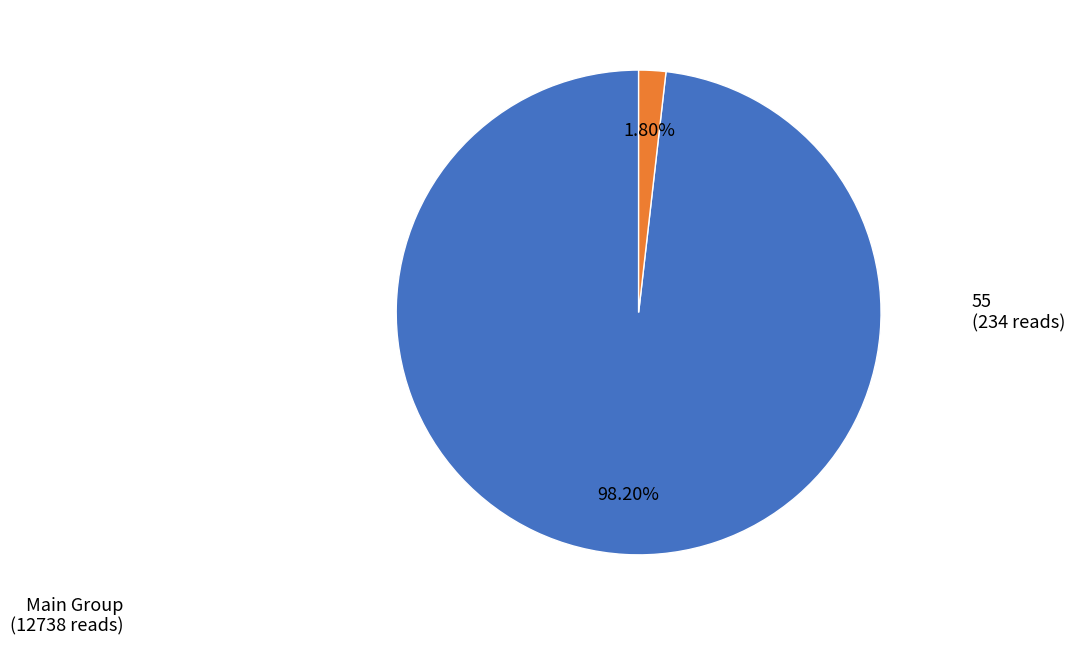

Is there any slice that represents more than half of the pie?

Yes